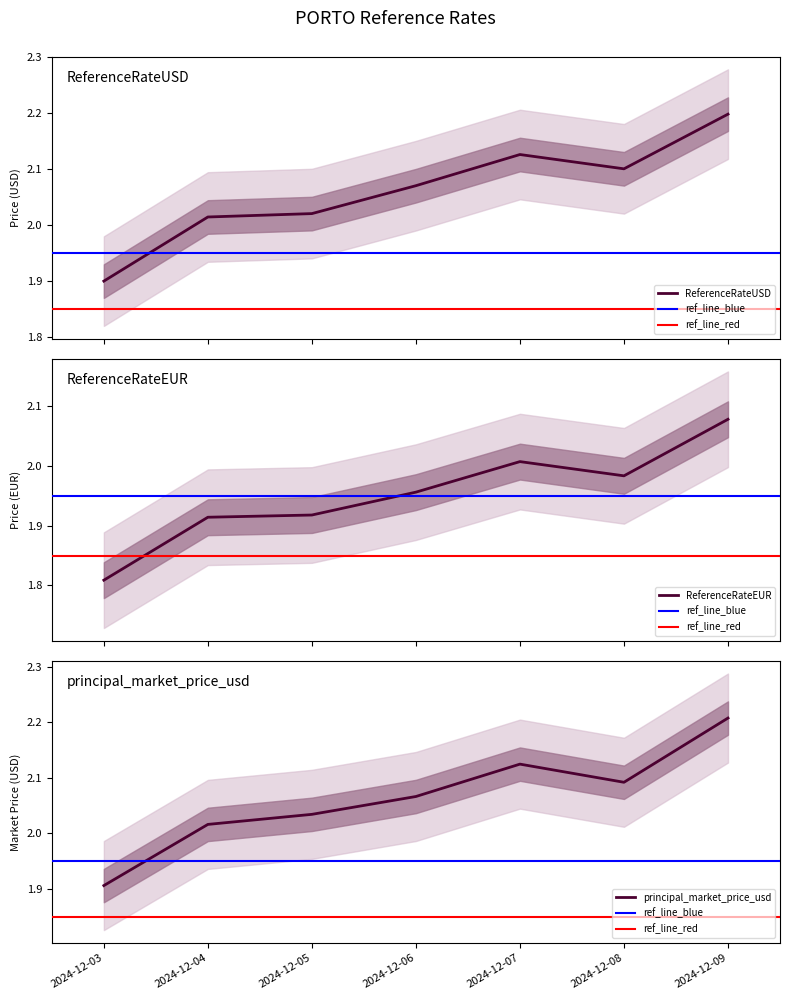

Which category has the lowest value in the principal_market_price_usd series?

2024-12-03